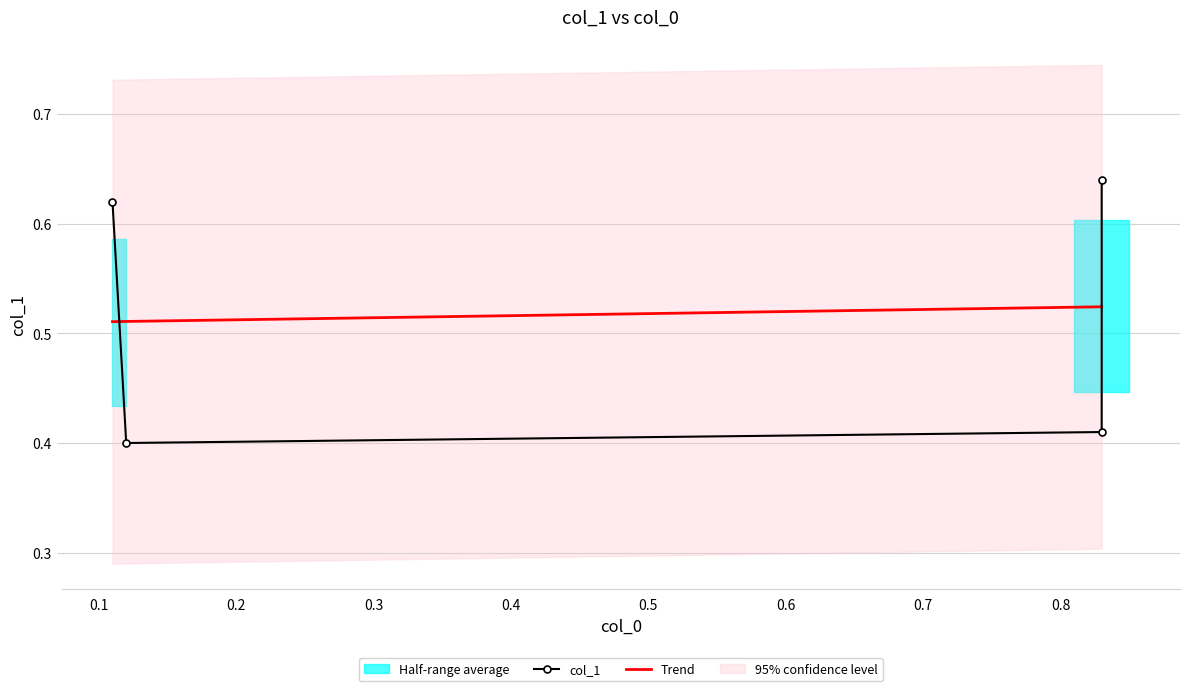

What is the value of the 1st point from the left?

0.6